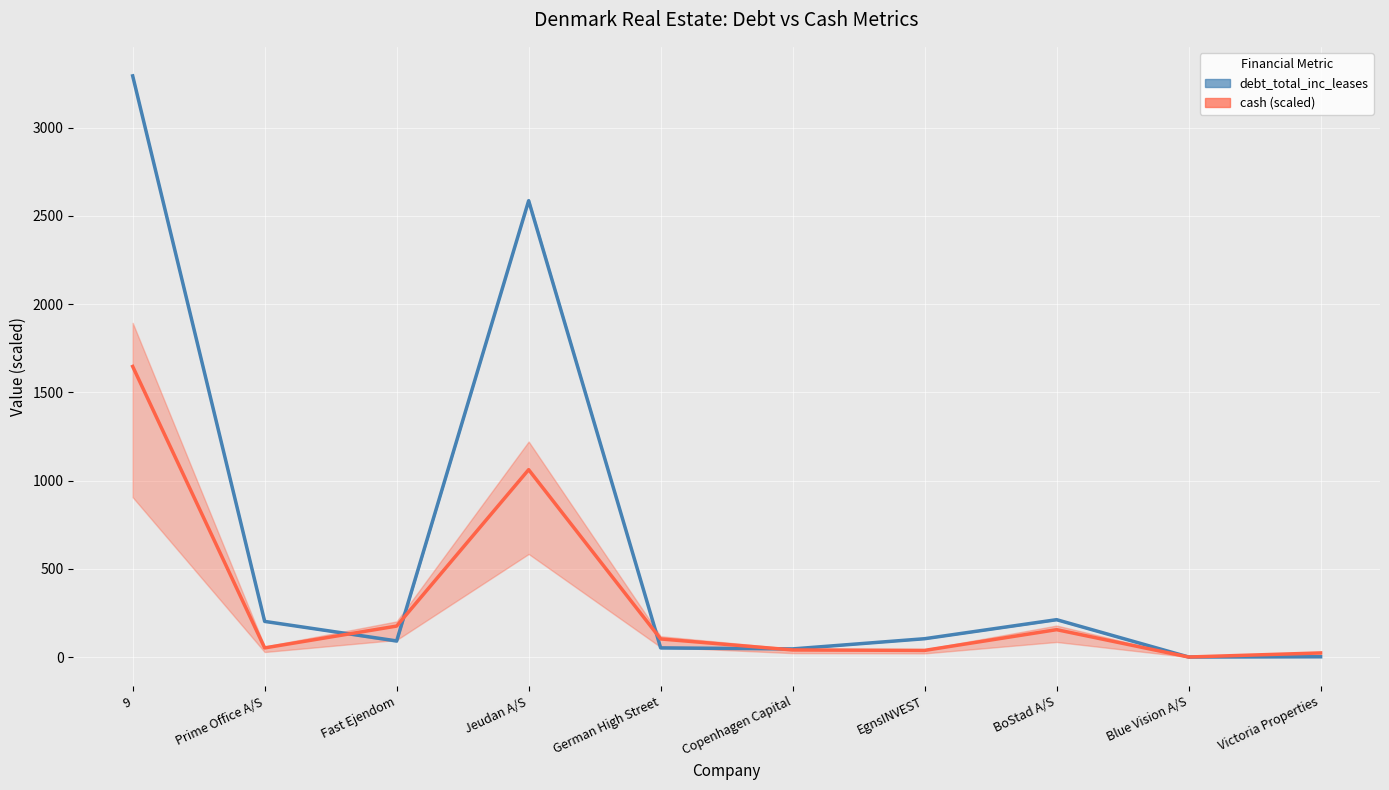

What position from the left is EgnsINVEST?

7